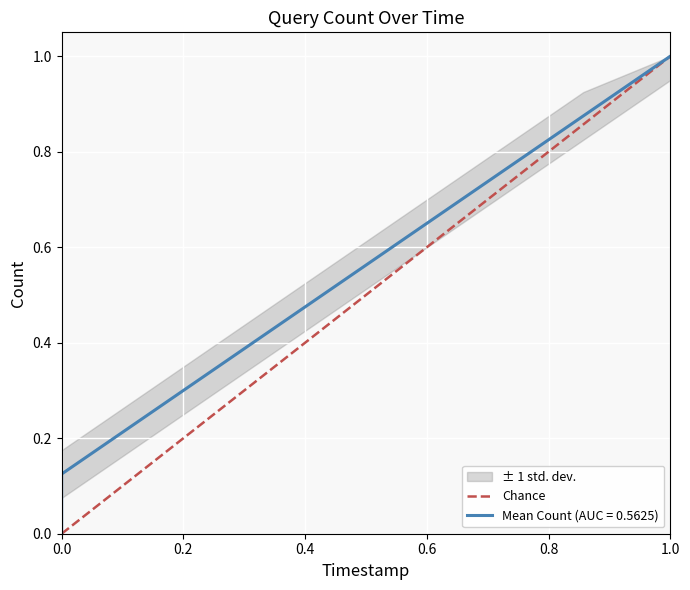

How many categories are shown in the chart?

2